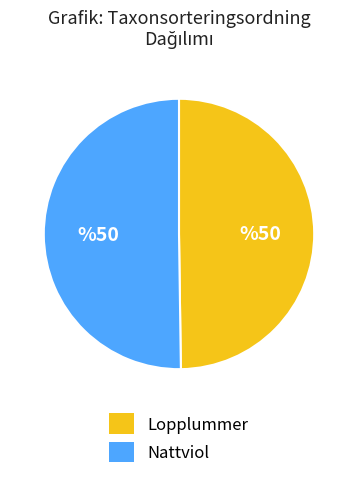

Is the sum of Lopplummer and Nattviol greater than half?

Yes